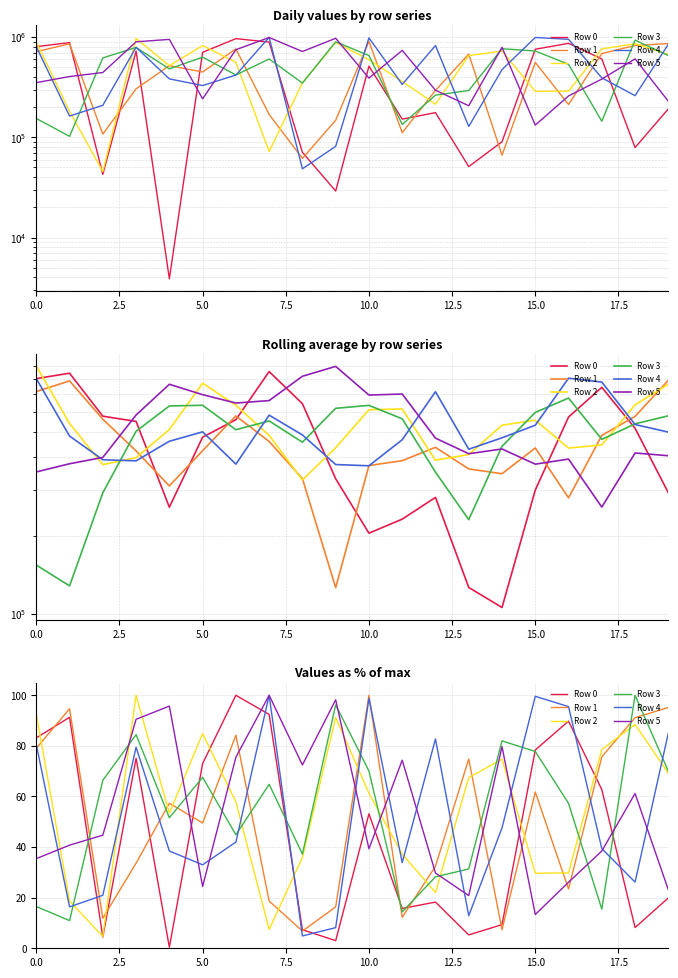

Is the value of Row 0 at 12.5 greater than the value of Row 3 at 11?

Yes